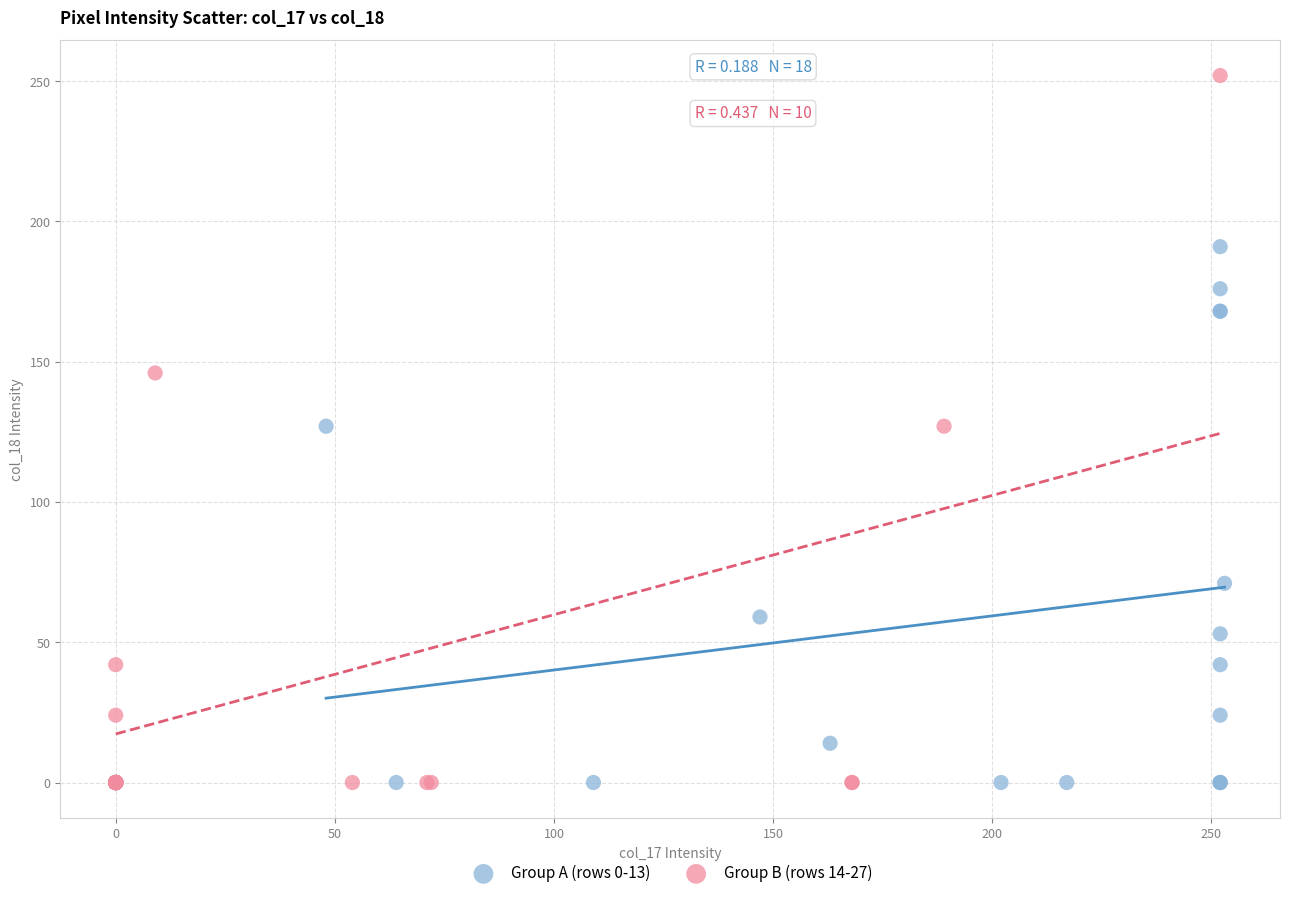

Which series reaches the maximum Y coordinate?

Group B (rows 14-27)